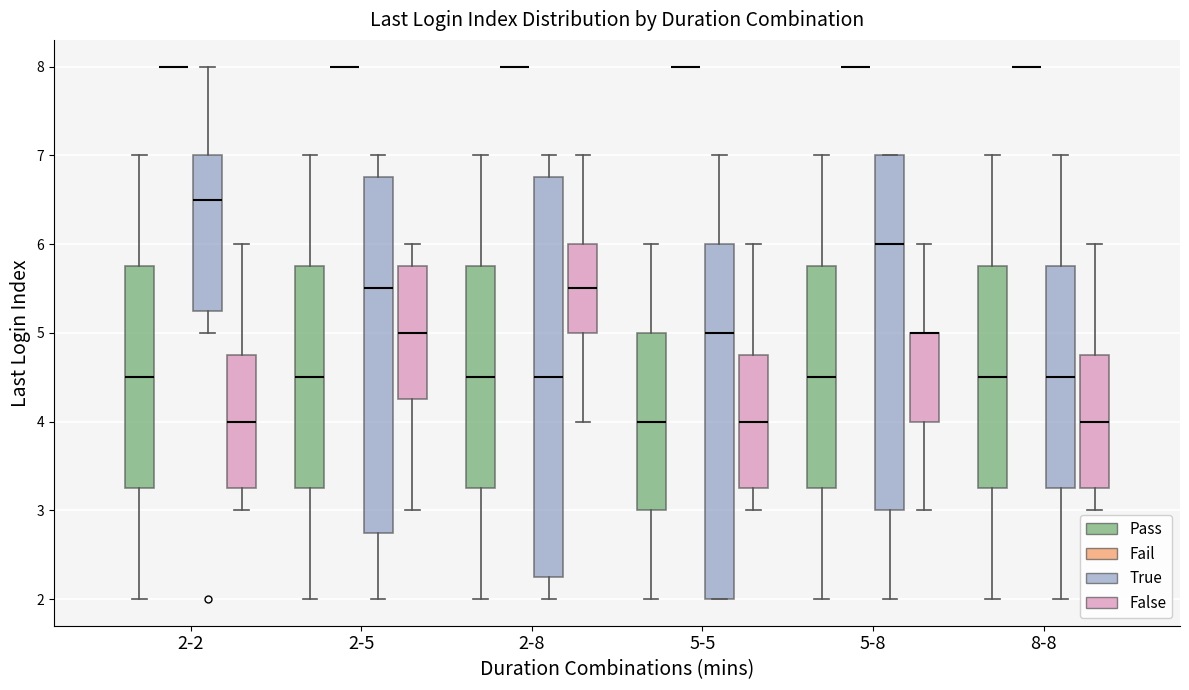

Comparing the boxes themselves (not the whiskers), which one is the tallest?

2-8 (True)